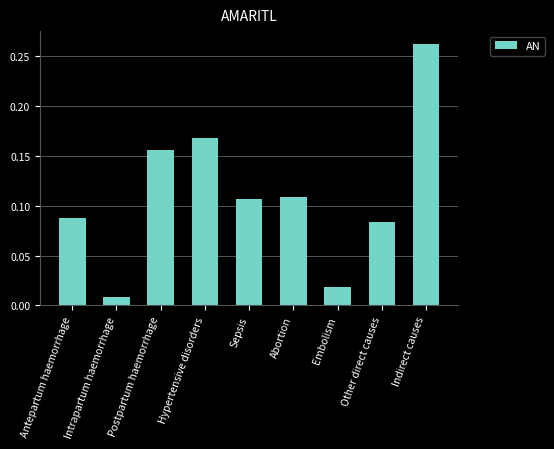

At which category does the chart reach its peak across all series?

Indirect causes